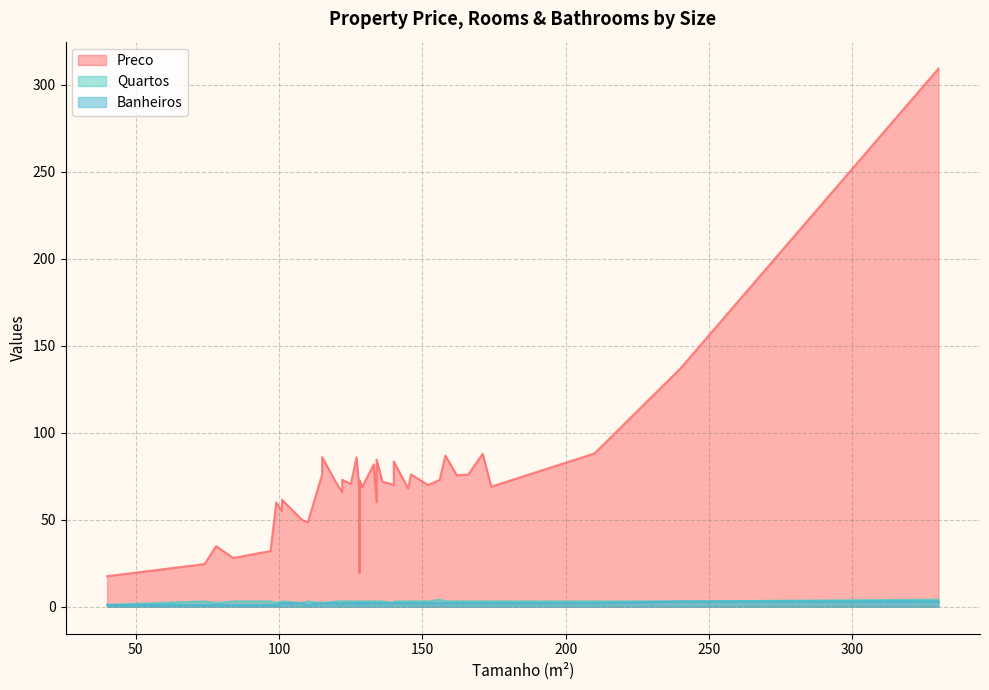

The Banheiros series shows 1.0 at 128. True or false?

True